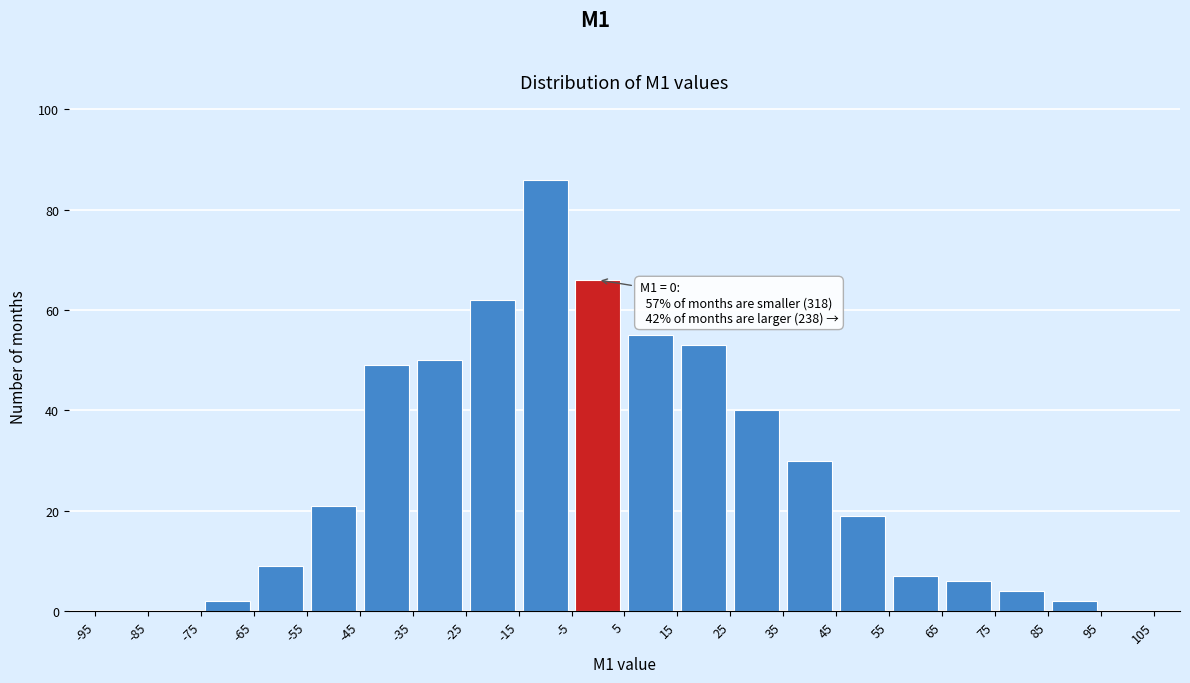

Over which range of the x-axis is the bar tallest?

-15 to -5